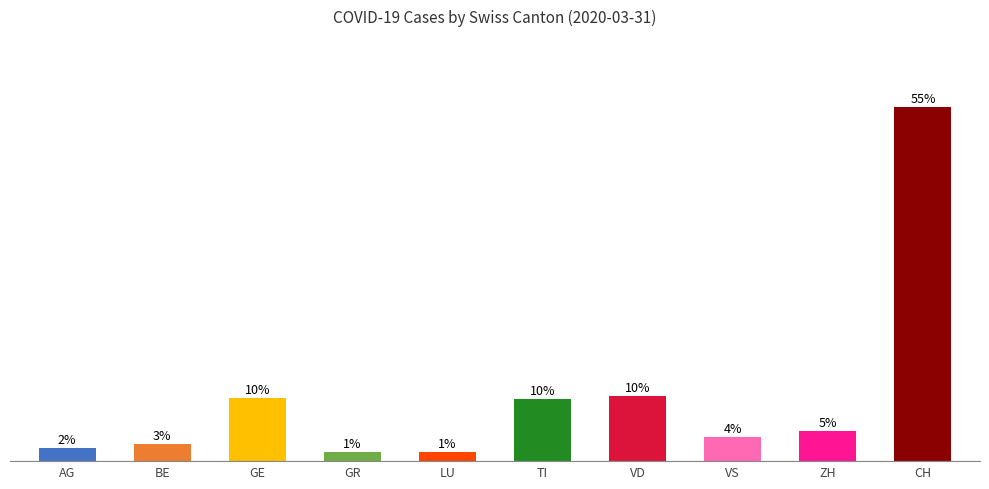

What is the greatest value displayed?

54.7